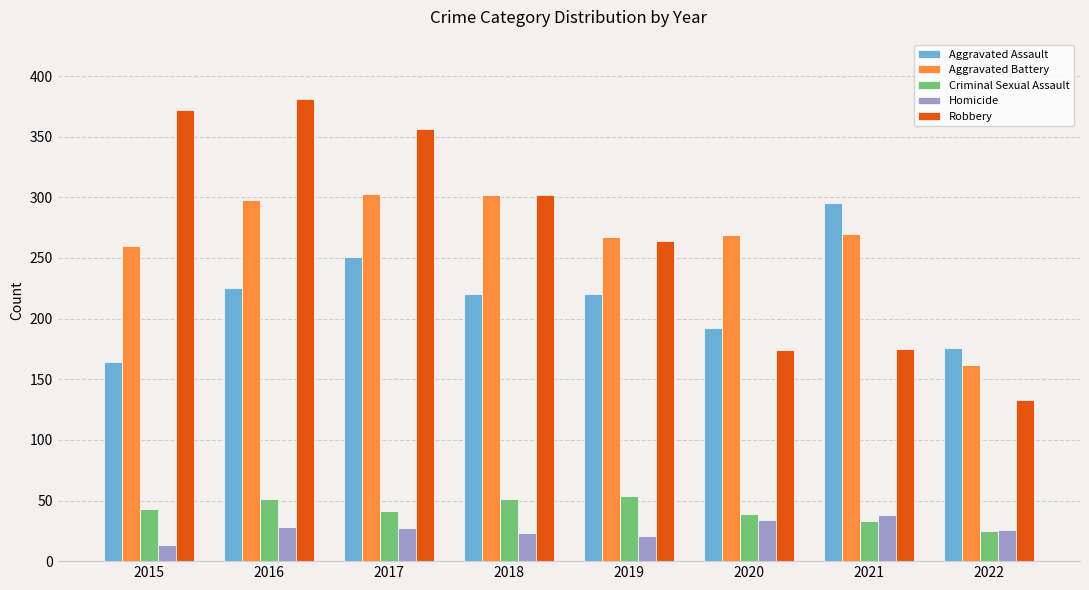

Which category has the lowest value in the Aggravated Assault series?

2015